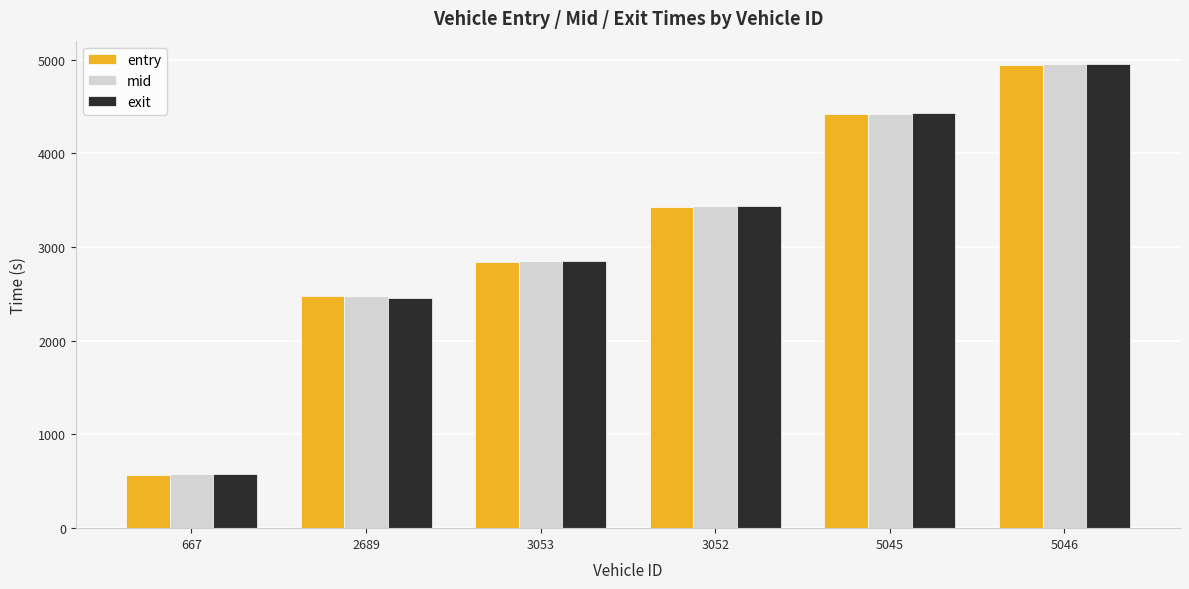

At which label does exit first exceed 3440?

3052